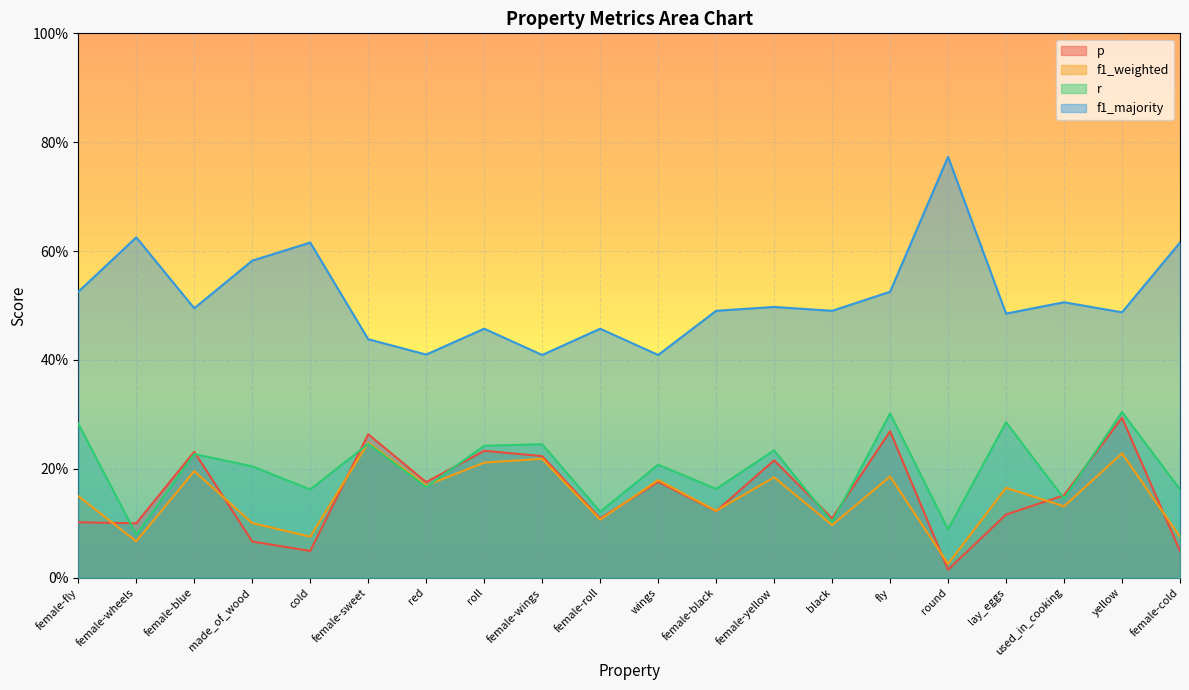

At which category does p reach its first local peak?

female-blue